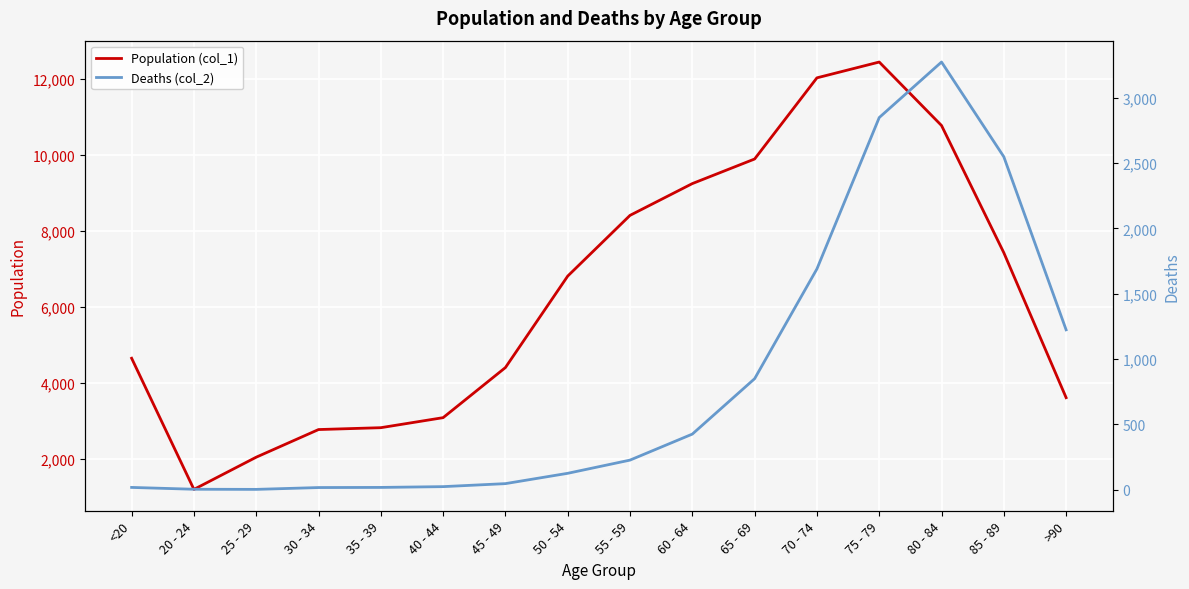

What is the difference between the maximum and minimum values in the Deaths (col_2) series?

3270